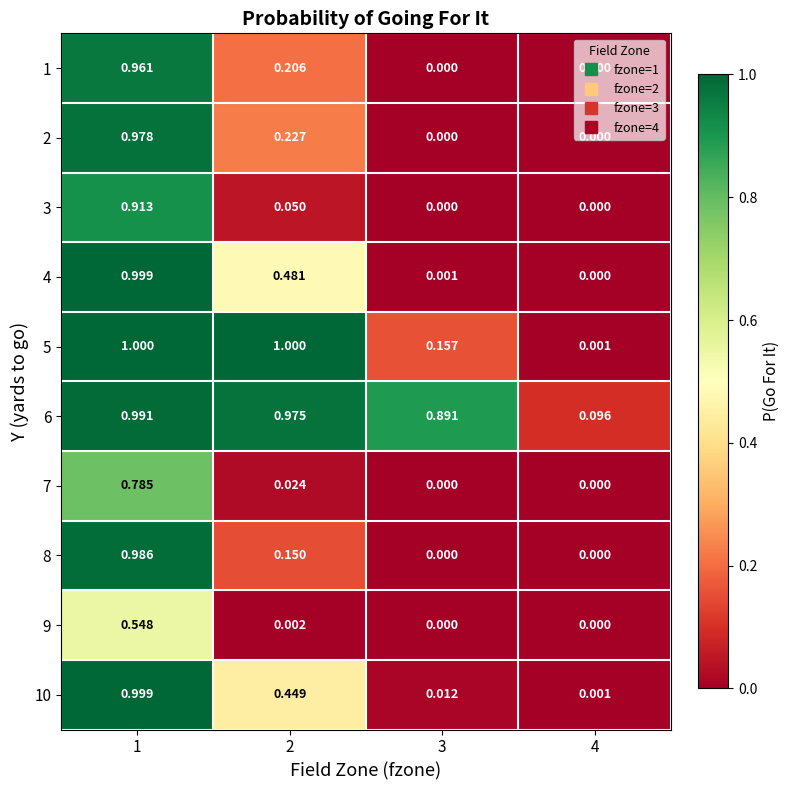

Is the value of 2 at 4 greater than the value of 3 at 1?

No